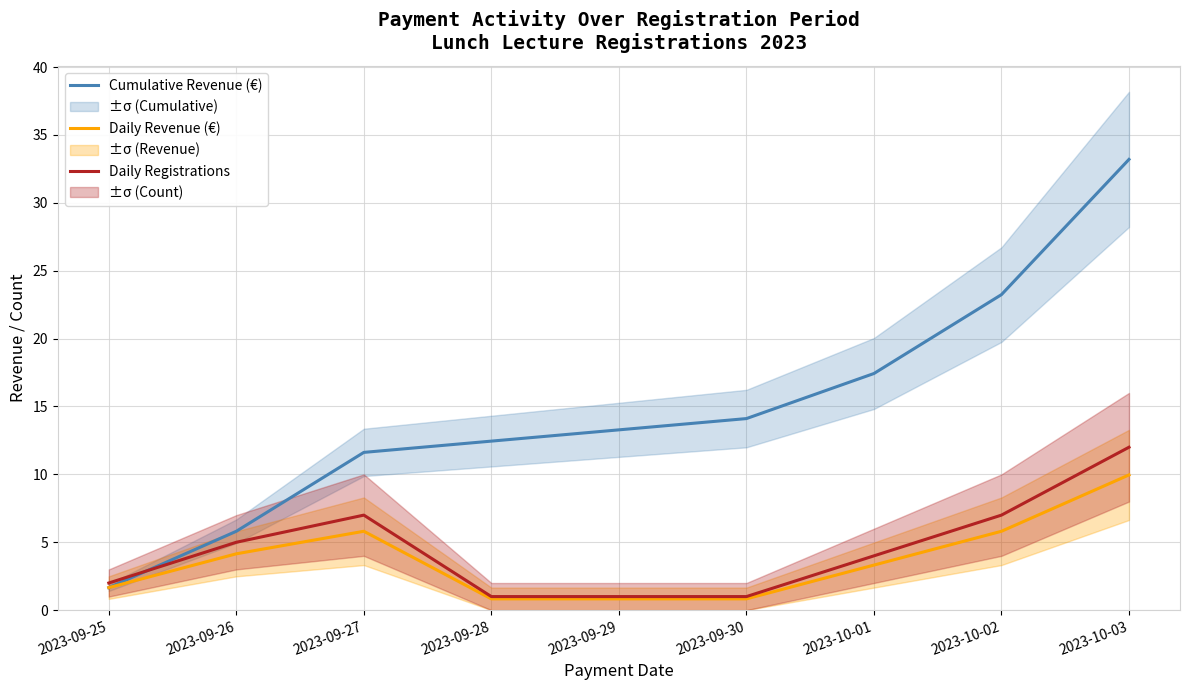

True or false: Daily Revenue (€) and Daily Registrations intersect in this chart.

False